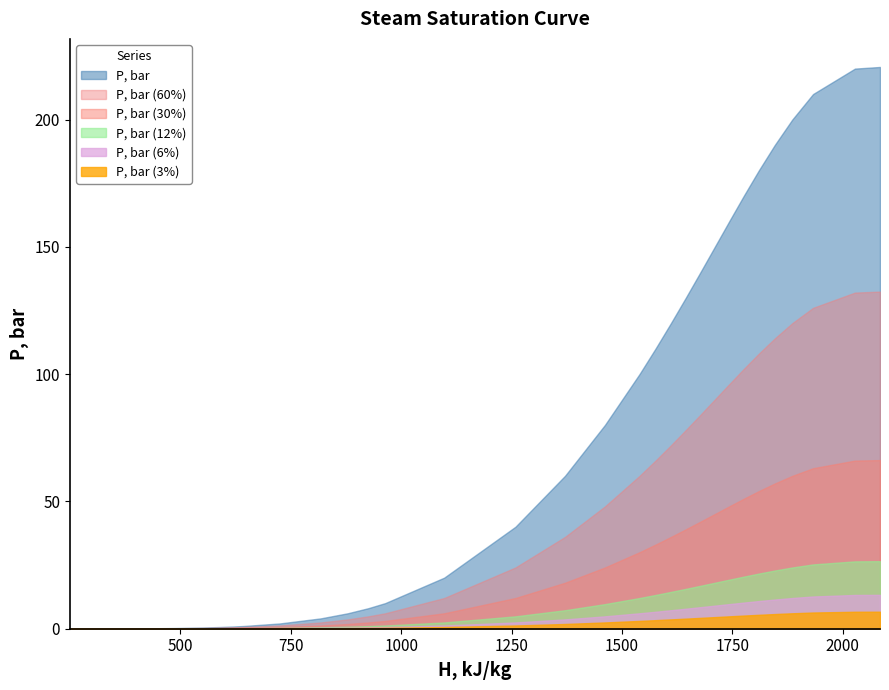

Rank the categories by value from lowest to highest.

250.09226946967394, 431.0112184802694, 487.17425282232324, 549.4669934790192, 589.201575605688, 619.0571992476664, 643.2482879619914, 724.856840727247, 817.9944033388624, 878.953802061345, 925.6076616836287, 963.9744232978491, 1097.477488839848, 1258.8245001183343, 1370.9894447619226, 1461.448260628913, 1539.8067854420003, 1576.0325041160118, 1610.8579653056397, 1644.6253727344656, 1677.6492853810364, 1710.2500754200844, 1742.7974542692966, 1775.7733522905337, 1809.859886653044, 1846.0394678367425, 1885.726841802383, 1932.6619290783706, 2027.5118662155578, 2084.256255959036